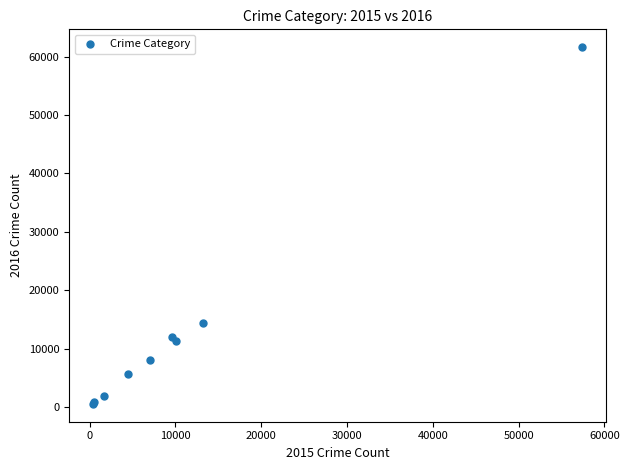

What Y value in the scatter plot is closest to 31069?

14289